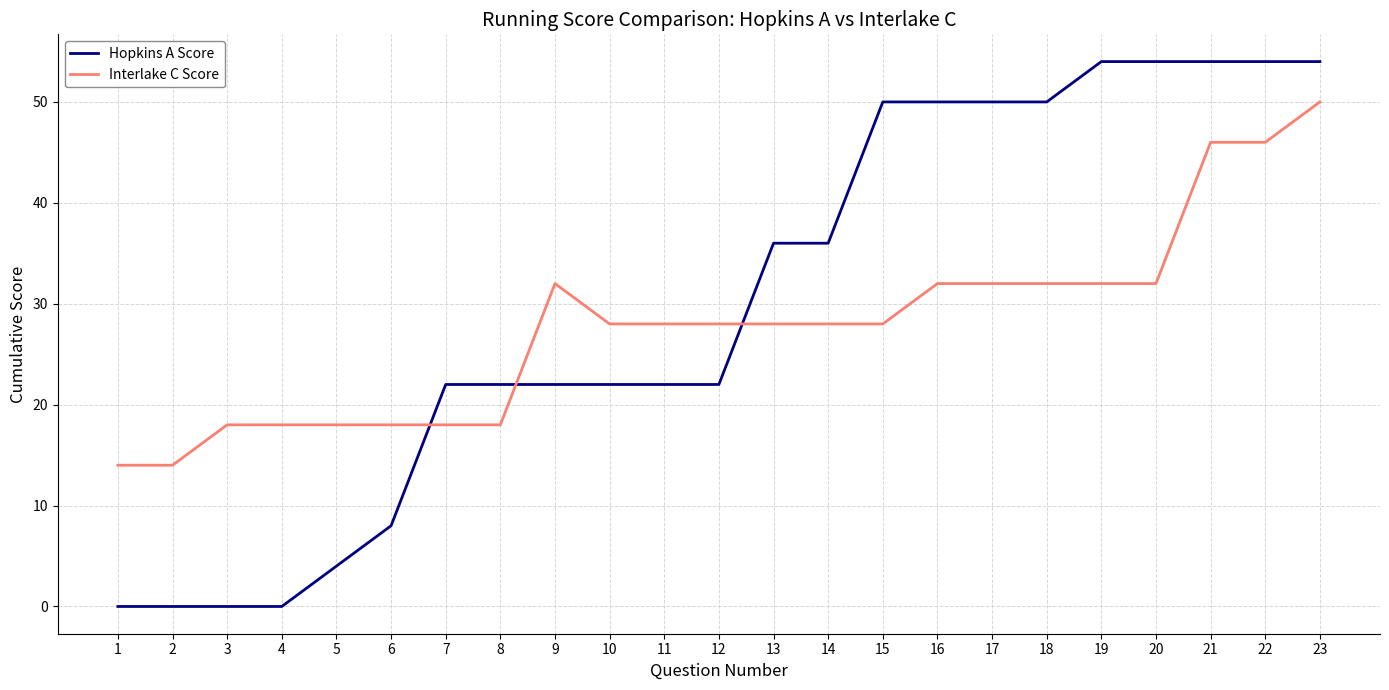

Which series ends up on top after the final intersection of Hopkins A Score and Interlake C Score?

Hopkins A Score